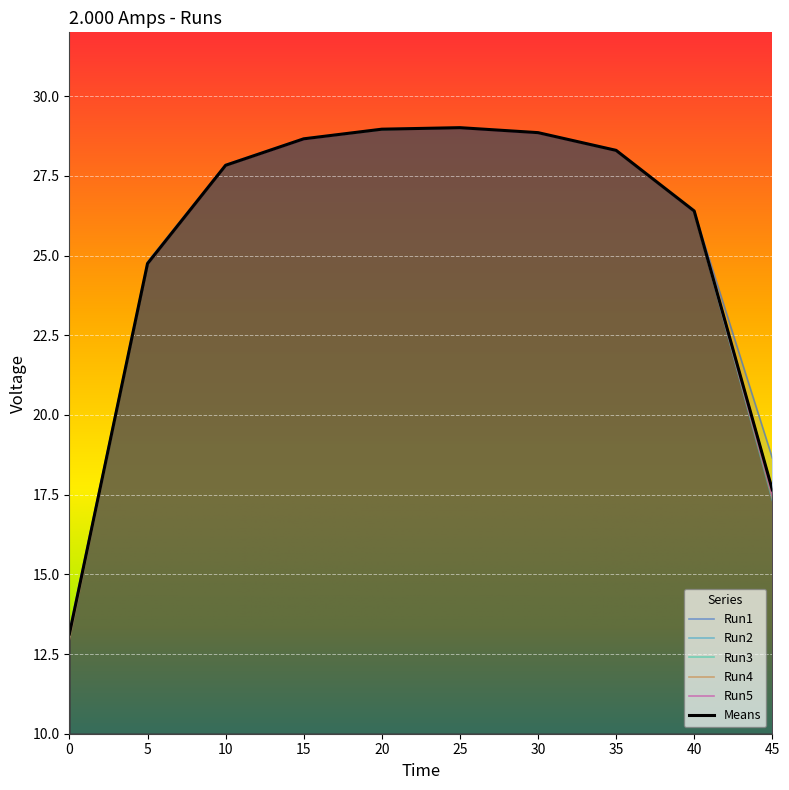

Rank the series by their maximum value, from highest to lowest.

Run4, Run1, Run2, Run3, Means, Run5